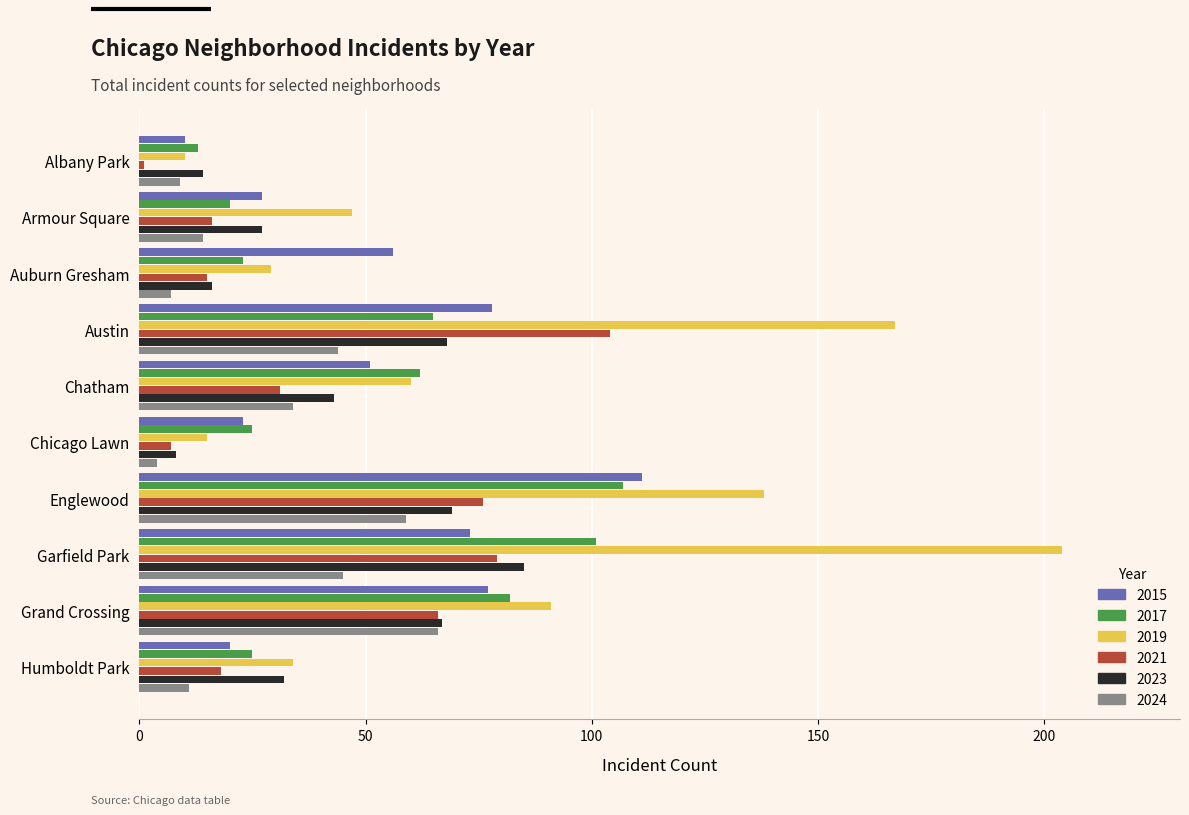

At which category does the chart reach its peak across all series?

Garfield Park